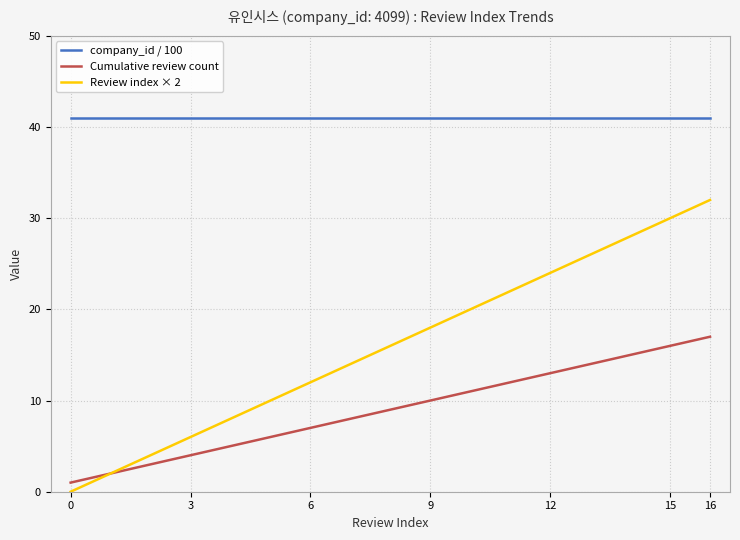

Which series has the largest total across all categories?

company_id / 100